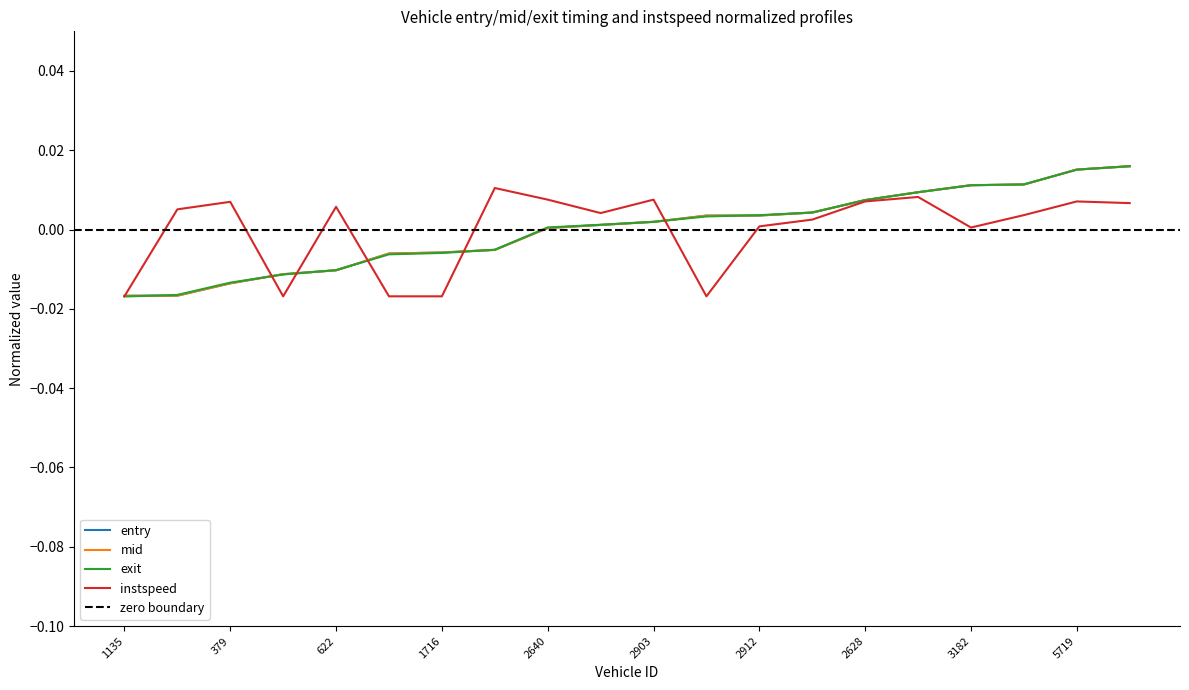

Is the value of exit at 1135 greater than the value of entry at 1716?

No